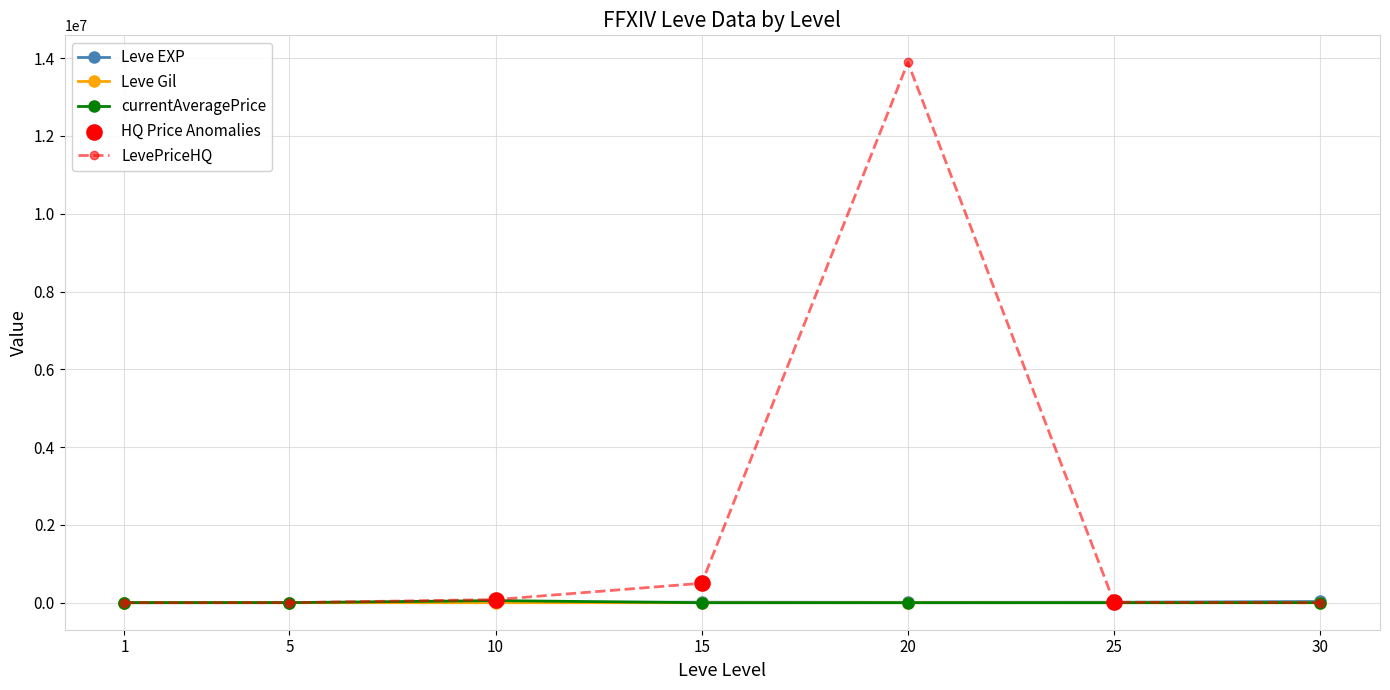

What is the highest value of the LevePriceHQ series?

13892289